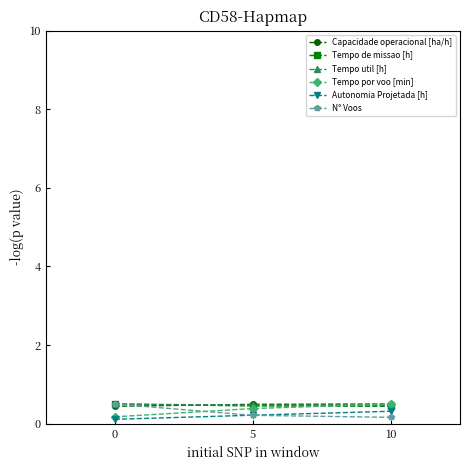

What is the total value across all series at 10?

2.4